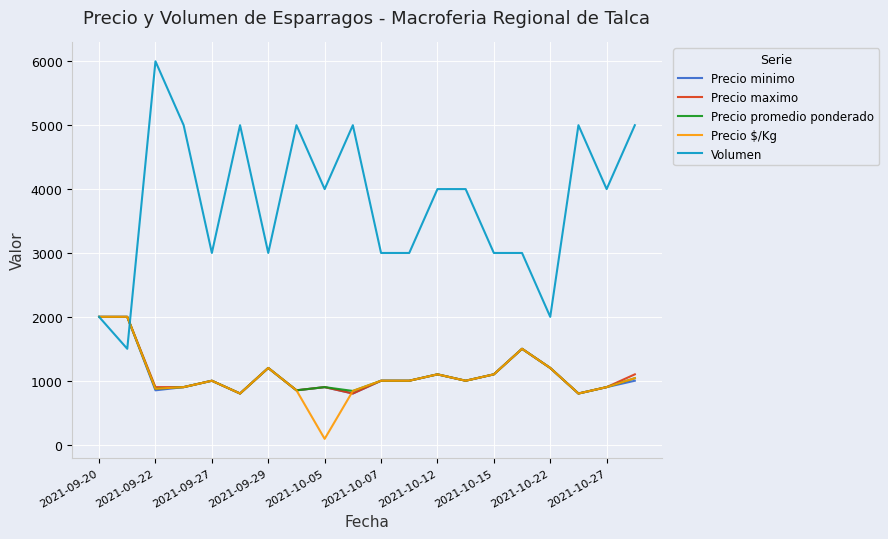

Which series has the largest total across all categories?

Volumen